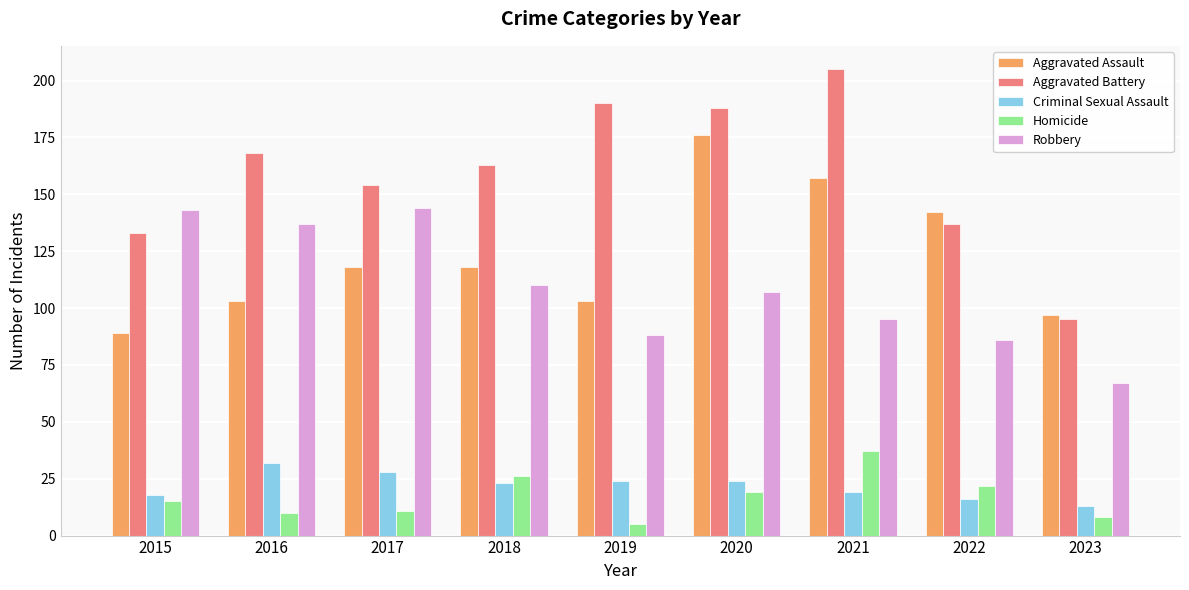

What is the sum of all Aggravated Assault values?

1103